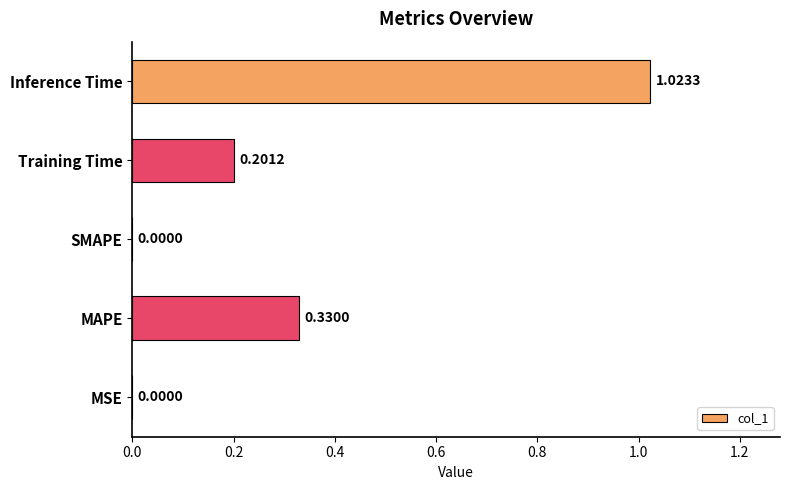

What is the change in value from MSE to MAPE?

+0.3